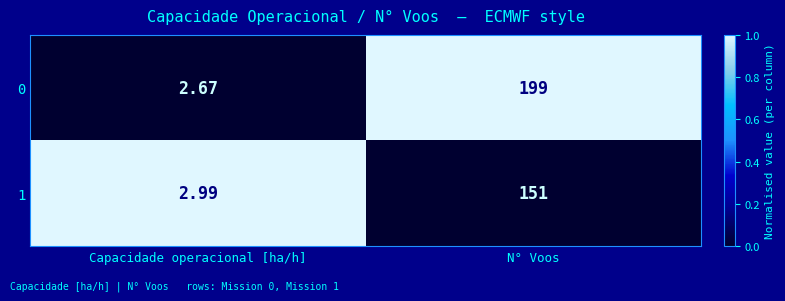

Where is 1 nearest to the value 76?

Capacidade operacional [ha/h]